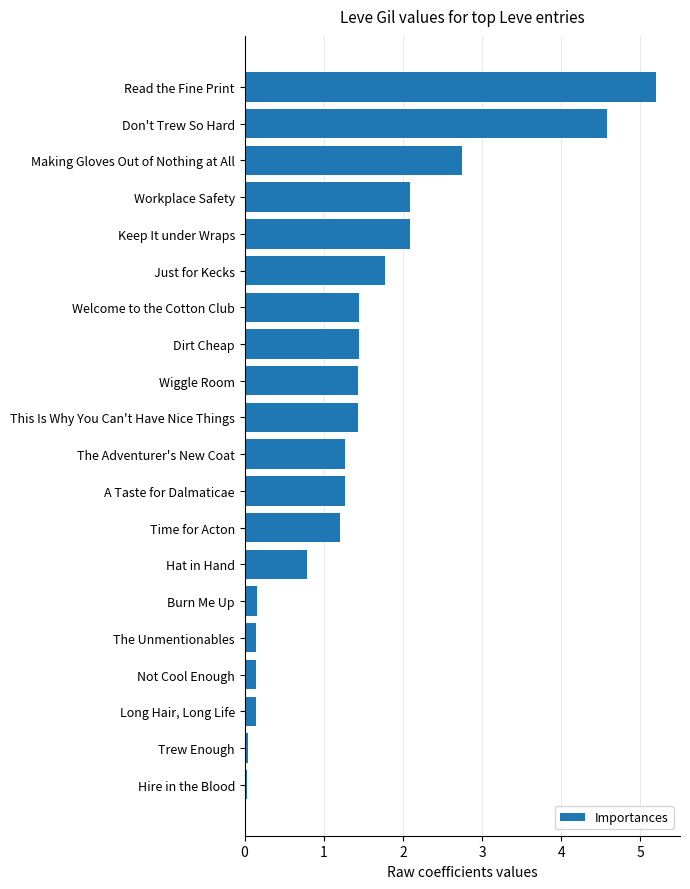

What is the greatest value displayed?

5.2